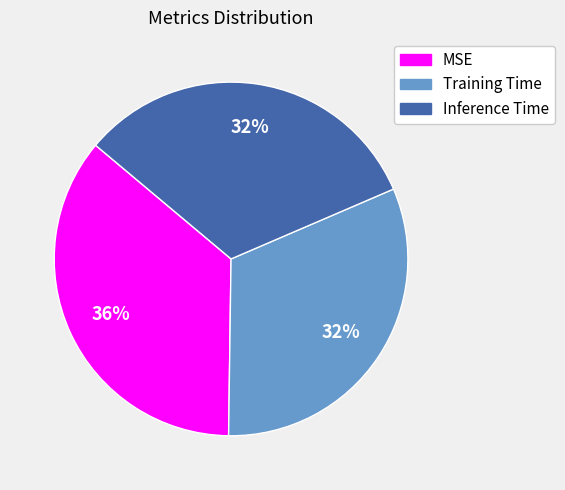

Is the sum of Training Time and Inference Time greater than half?

Yes